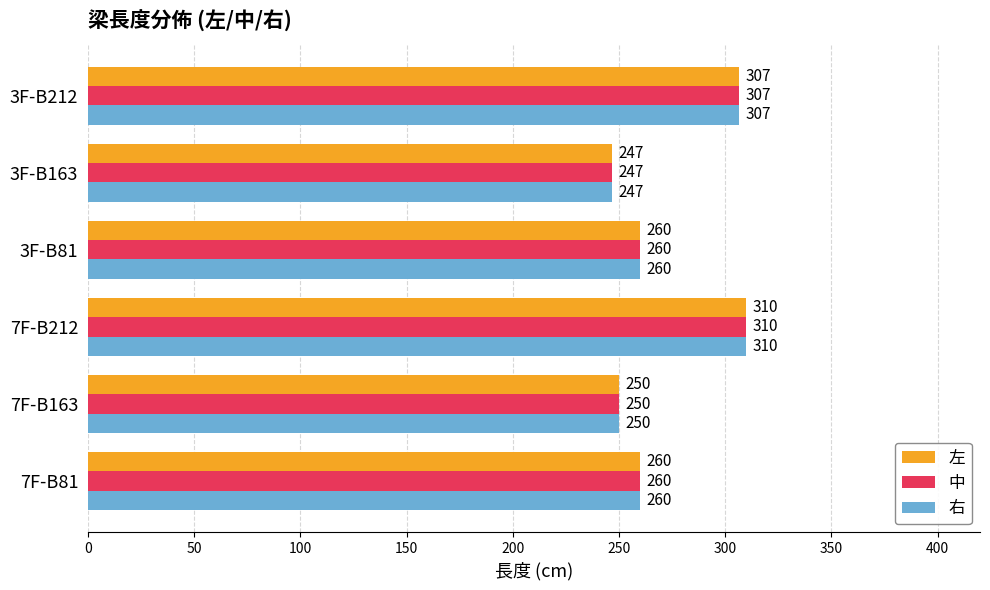

The value of 左 at 7F-B81 is 260.0. True or false?

True